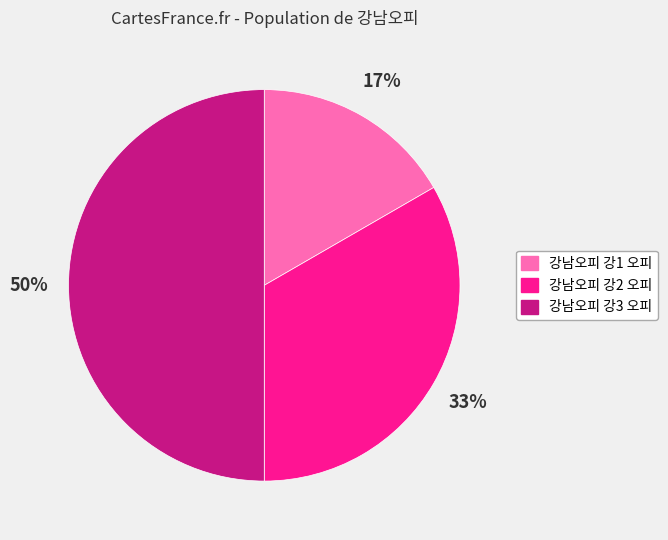

Count the number of slices in the pie.

3